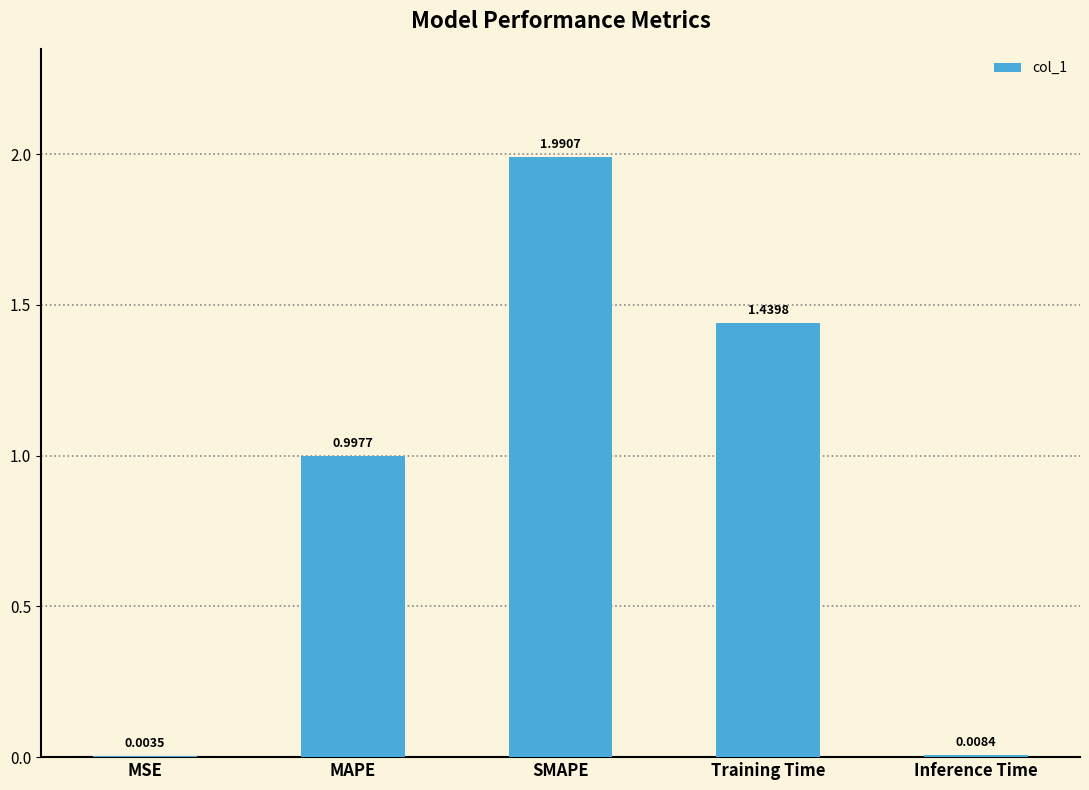

Are the bars horizontal?

No